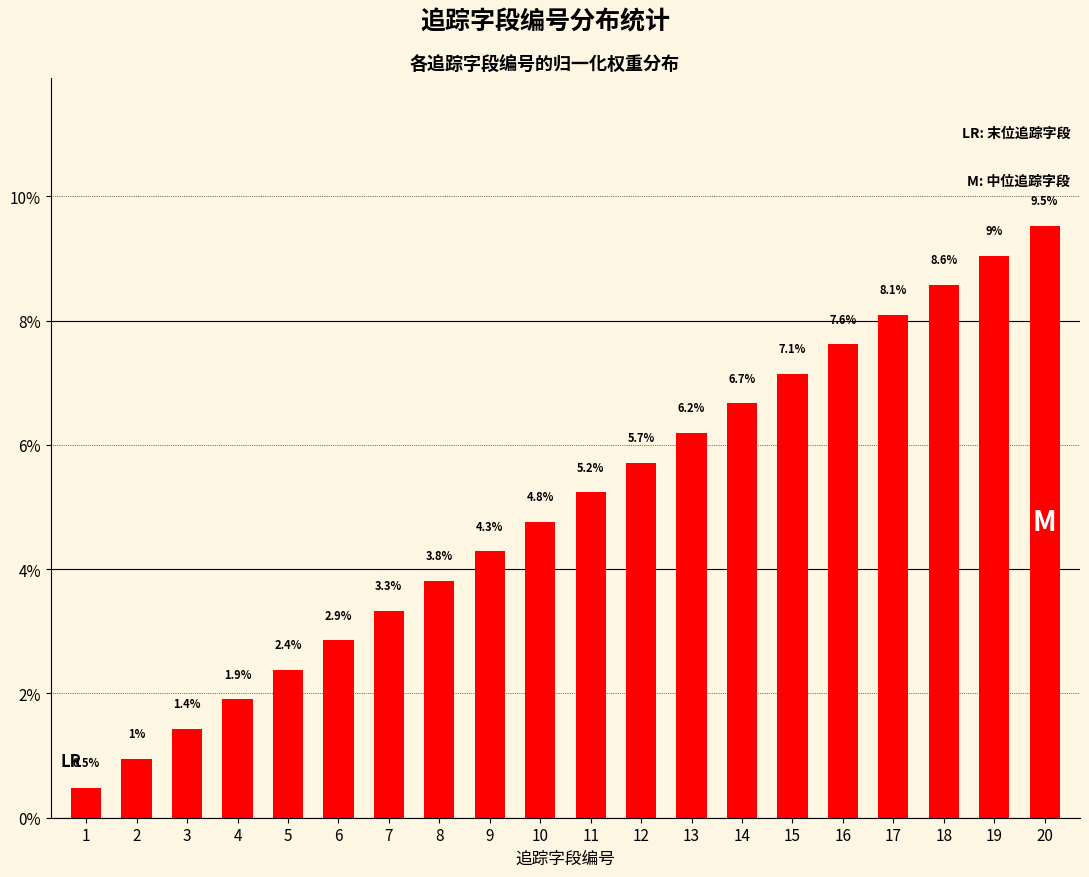

List the labels in order of value, largest first.

20, 19, 18, 17, 16, 15, 14, 13, 12, 11, 10, 9, 8, 7, 6, 5, 4, 3, 2, 1